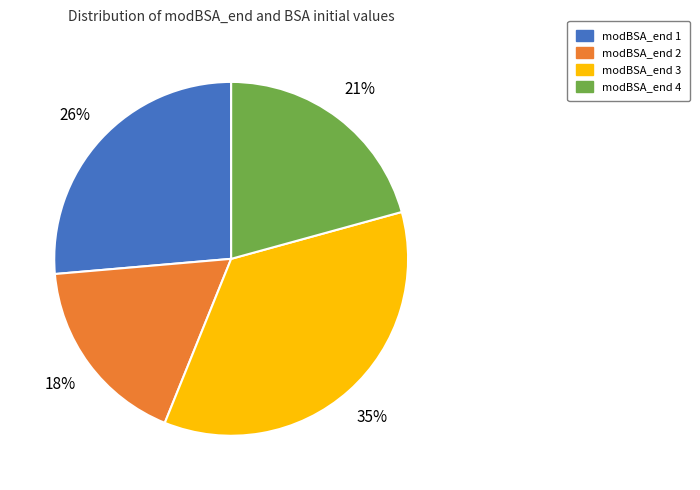

What is the ratio of the value at modBSA_end 3 to the value at modBSA_end 4?

1.7